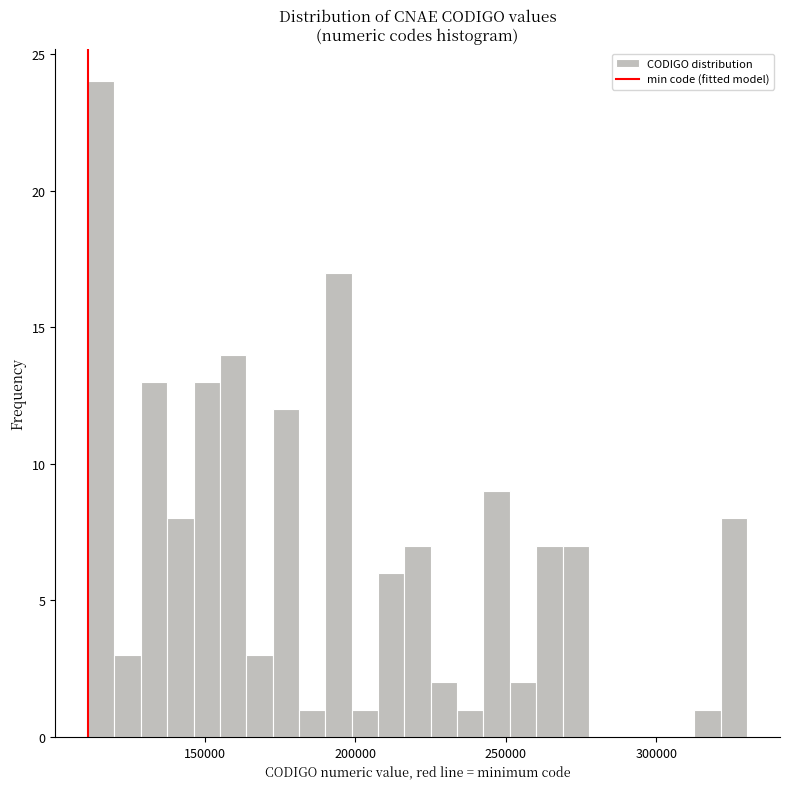

Read against the x-axis, roughly where is the centre of the tallest bar?

115000